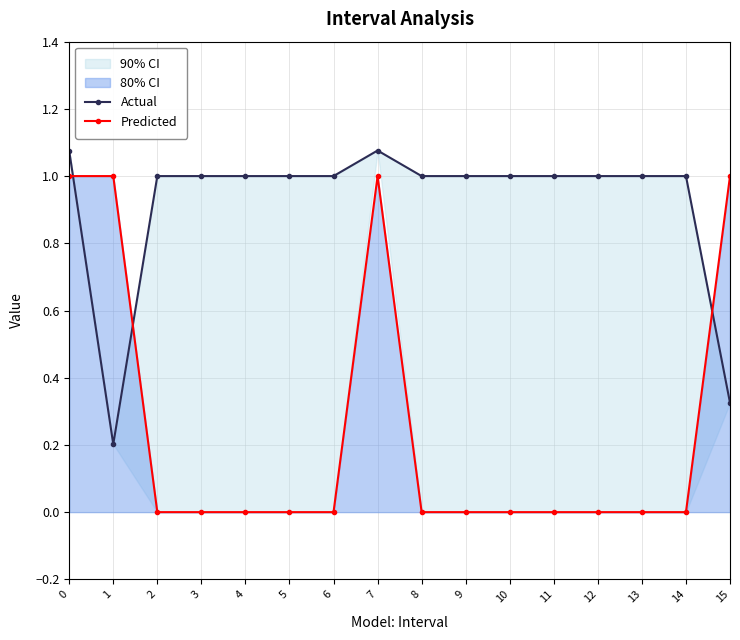

True or false: Predicted and Actual intersect in this chart.

True